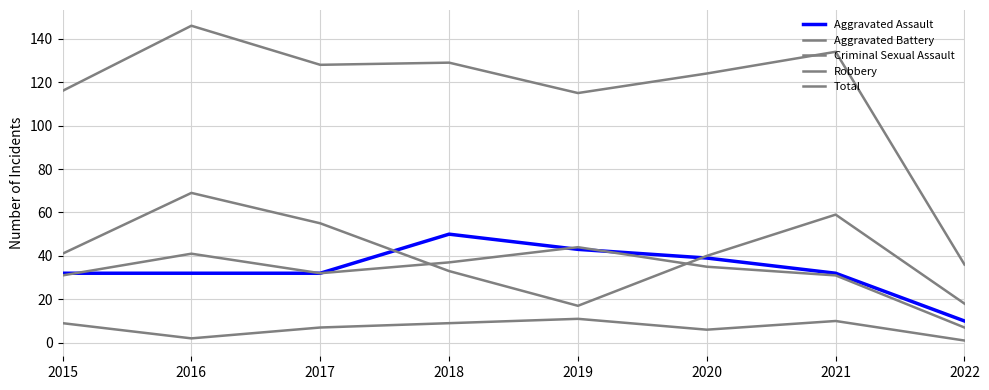

What is the sum of all Total values?

928